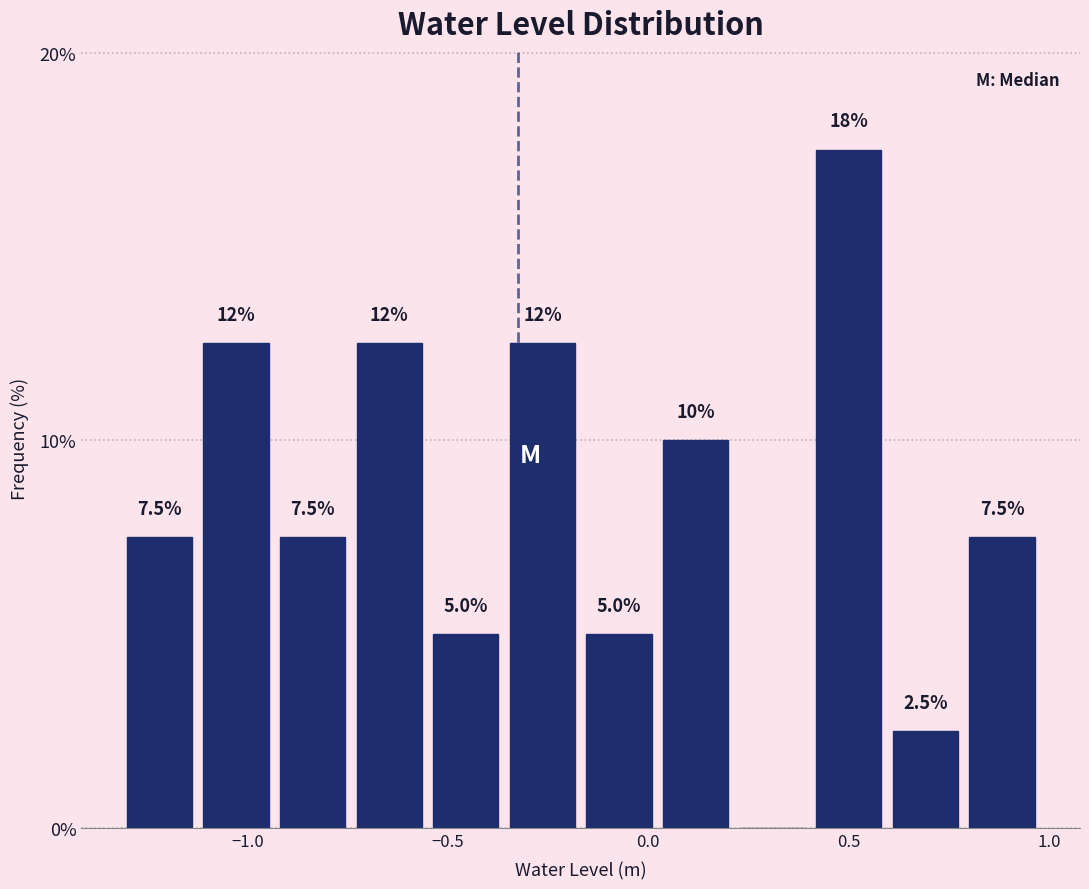

Read against the x-axis, roughly where is the centre of the tallest bar?

0.50